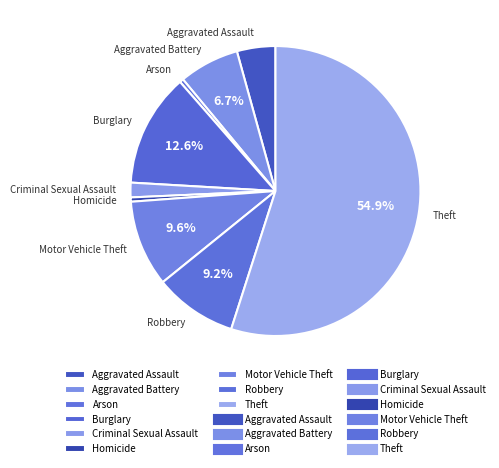

Is there a majority slice in this chart?

Yes